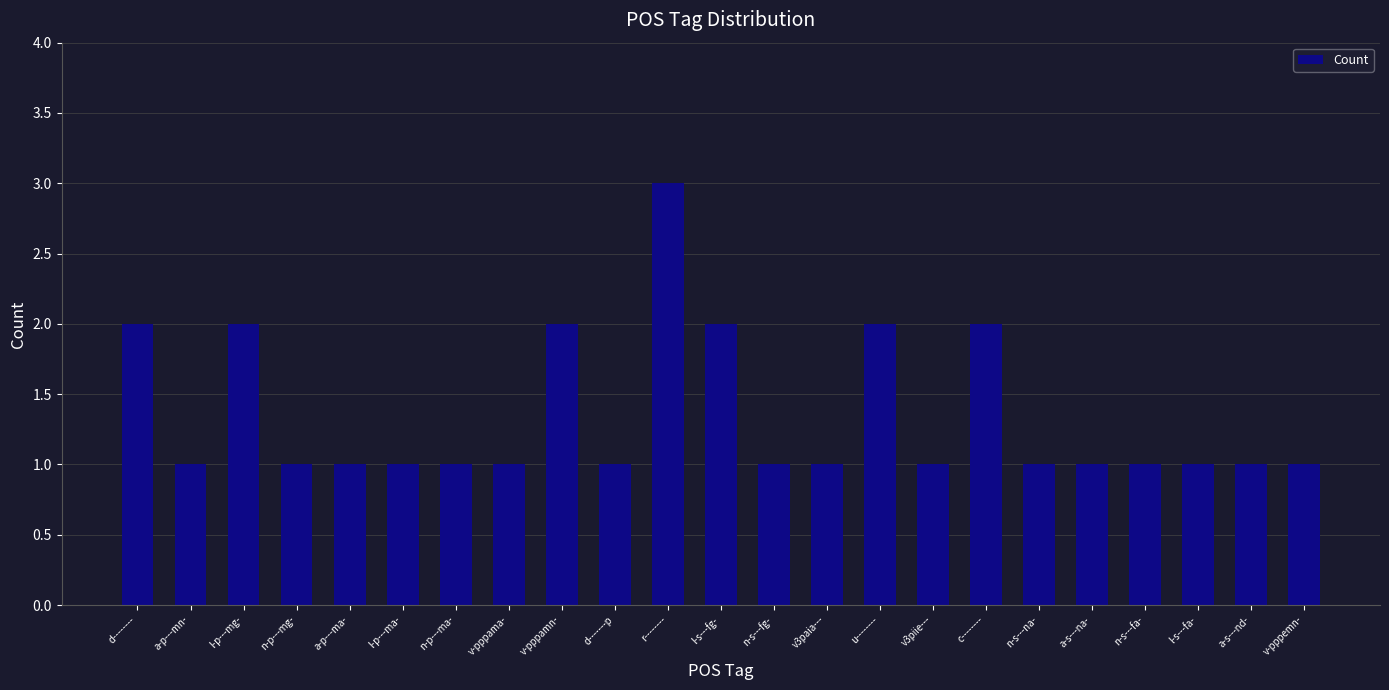

Reading left to right, transcribe all the data shown in this chart.

d--------=2	a-p---mn-=1	l-p---mg-=2	n-p---mg-=1	a-p---ma-=1	l-p---ma-=1	n-p---ma-=1	v-pppama-=1	v-pppamn-=2	d-------p=1	r--------=3	l-s---fg-=2	n-s---fg-=1	v3paia---=1	u--------=2	v3piie---=1	c--------=2	n-s---na-=1	a-s---na-=1	n-s---fa-=1	l-s---fa-=1	a-s---nd-=1	v-pppemn-=1